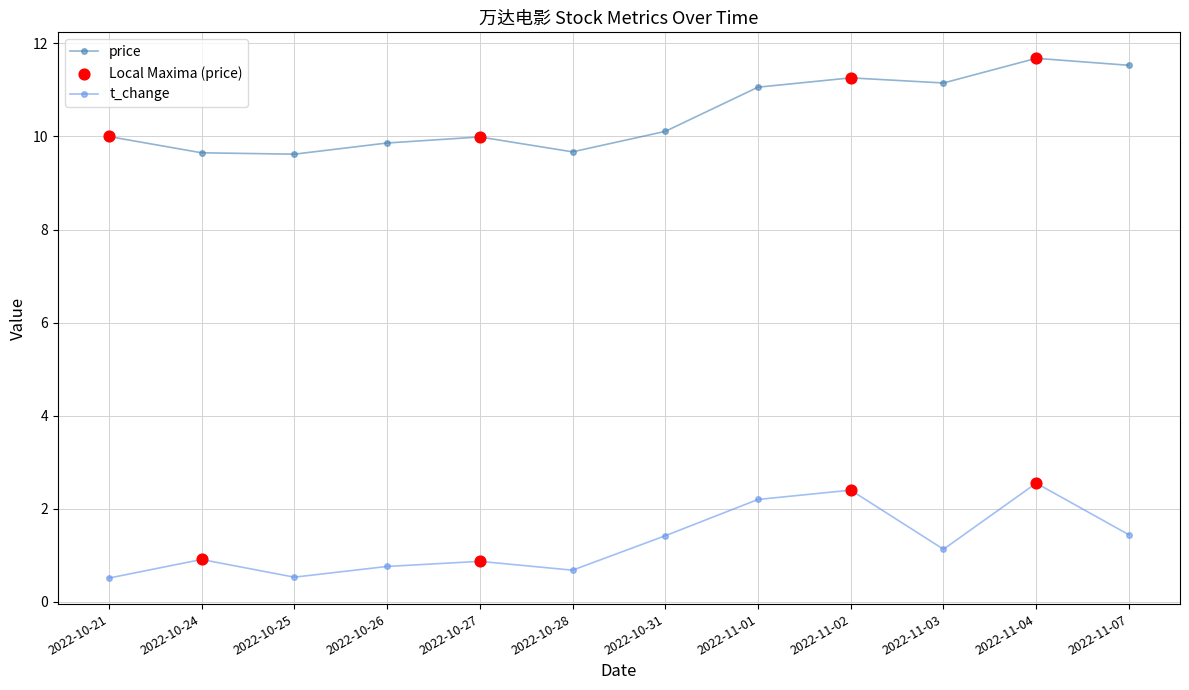

Between 2022-10-31 and 2022-11-07, which series saw the biggest shift?

price